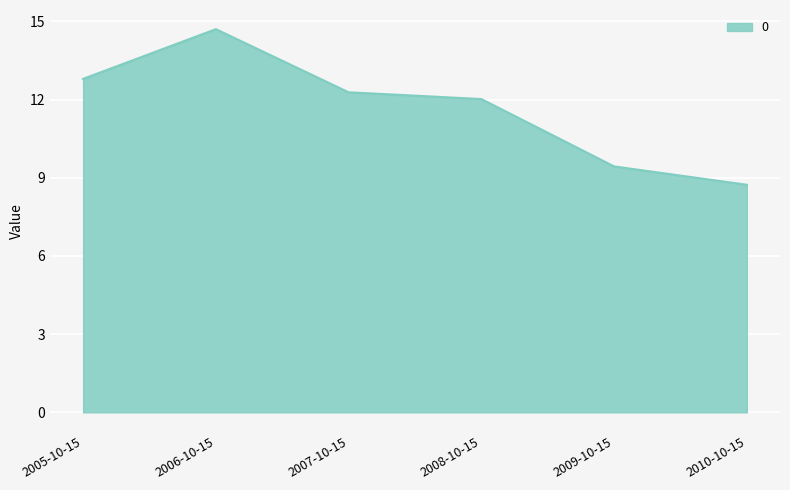

The value at 2007-10-15 is 19.7. True or false?

False